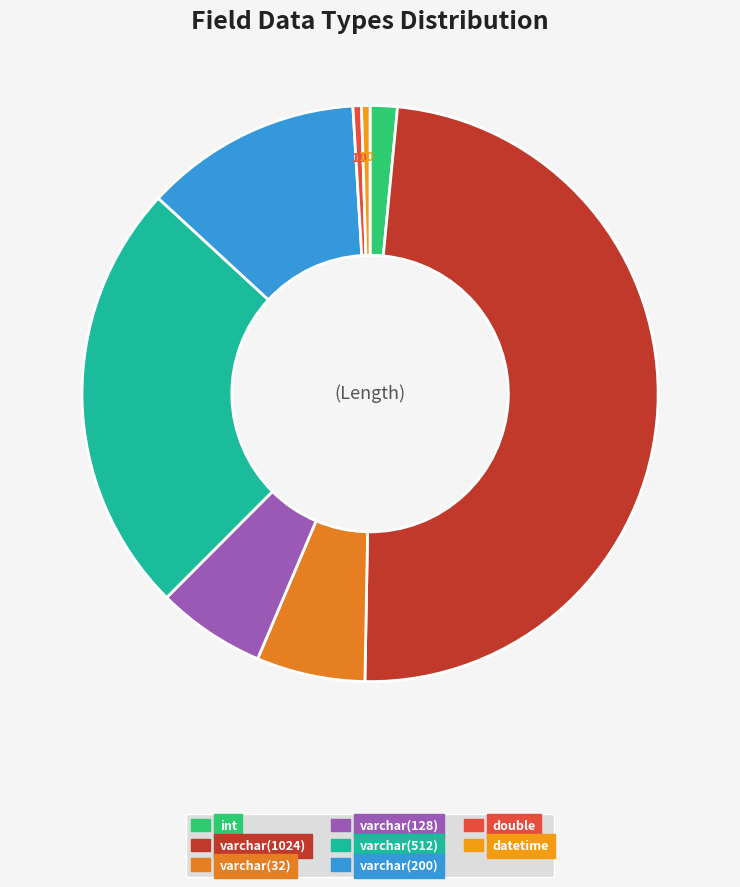

How many segments does this pie chart have?

8